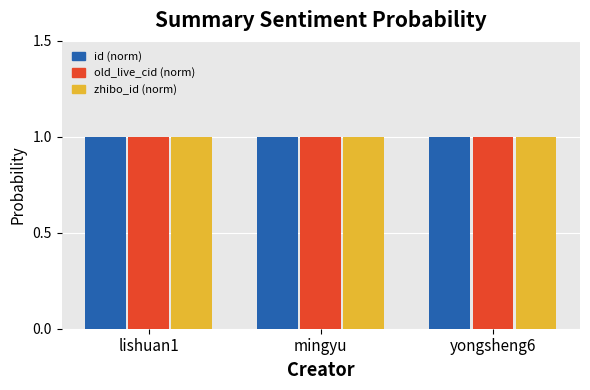

How many bars are there in total?

9